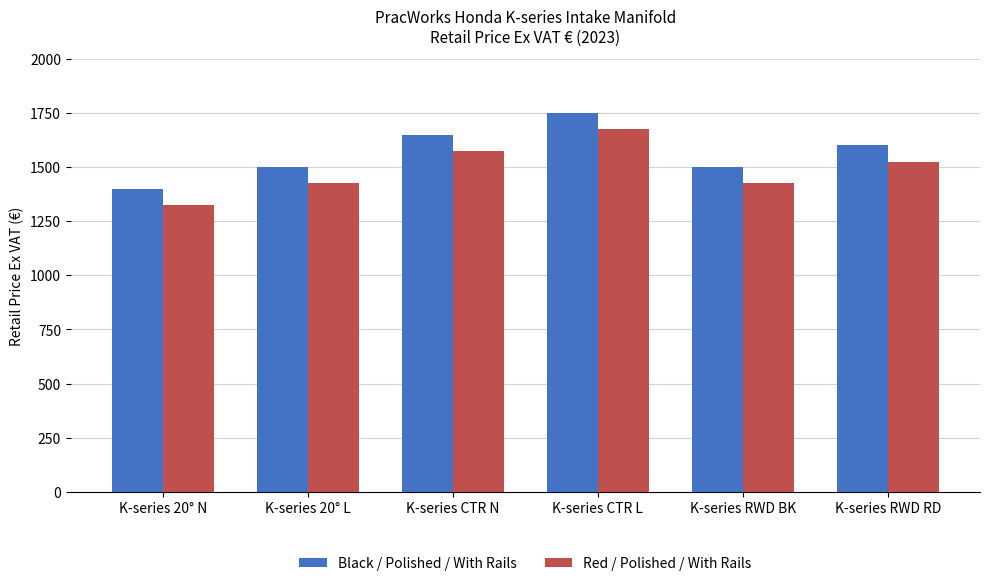

What is the difference between the highest and lowest values at K-series 20° L?

75